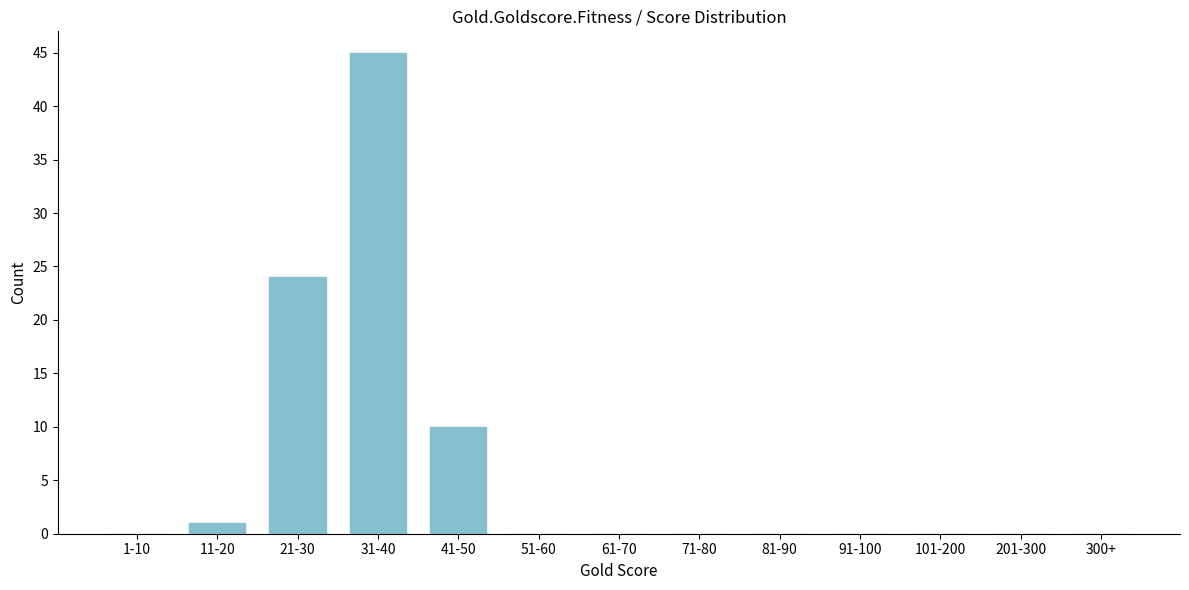

Reading left to right, list all the values displayed in this chart.

1-10=0	11-20=1	21-30=24	31-40=45	41-50=10	51-60=0	61-70=0	71-80=0	81-90=0	91-100=0	101-200=0	201-300=0	300+=0